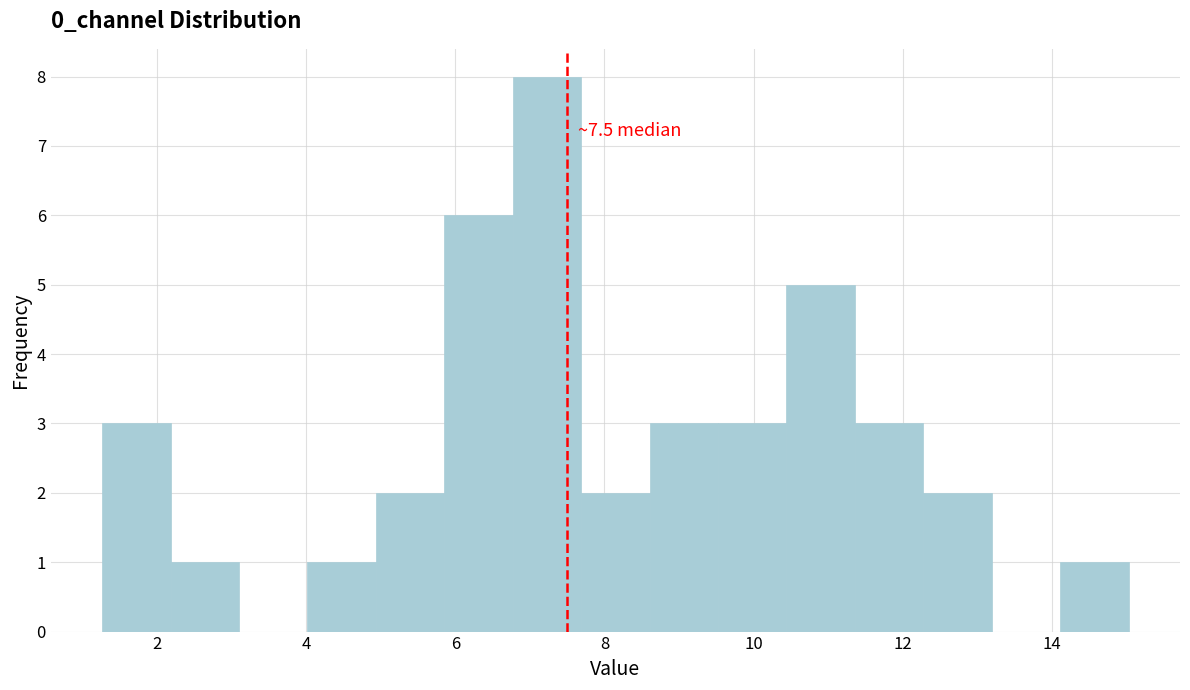

Which range on the x-axis has the tallest bar?

6.8 to 7.6